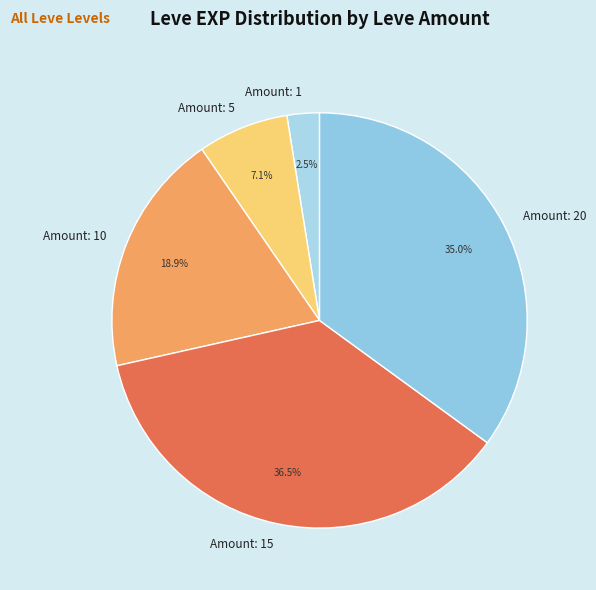

Rank the categories by value from lowest to highest.

Amount: 1, Amount: 5, Amount: 10, Amount: 20, Amount: 15